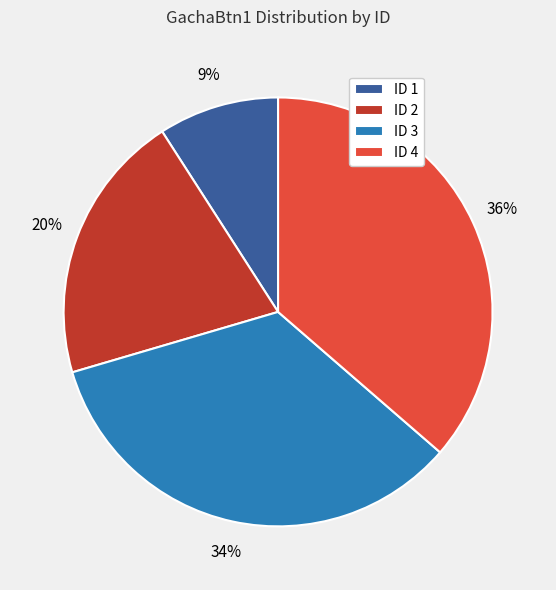

To the nearest percent, what percentage of the pie is ID 4?

36%